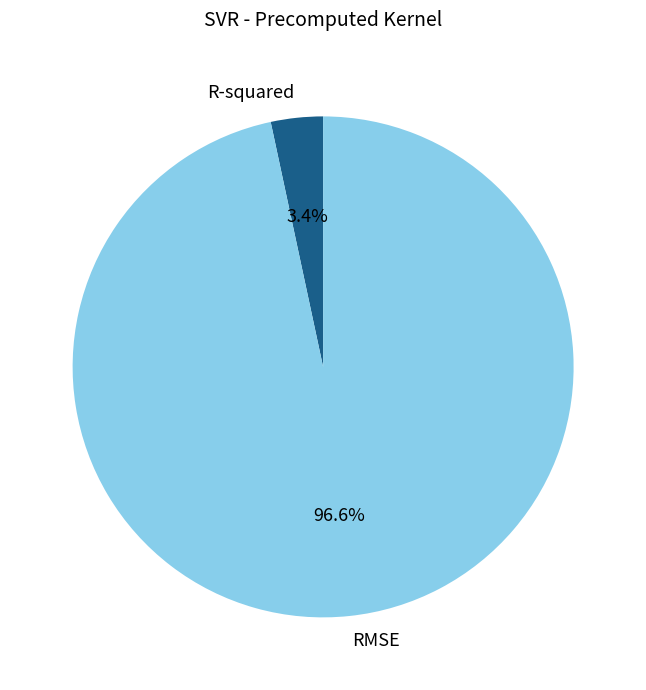

Which slice represents more than half of the pie?

RMSE